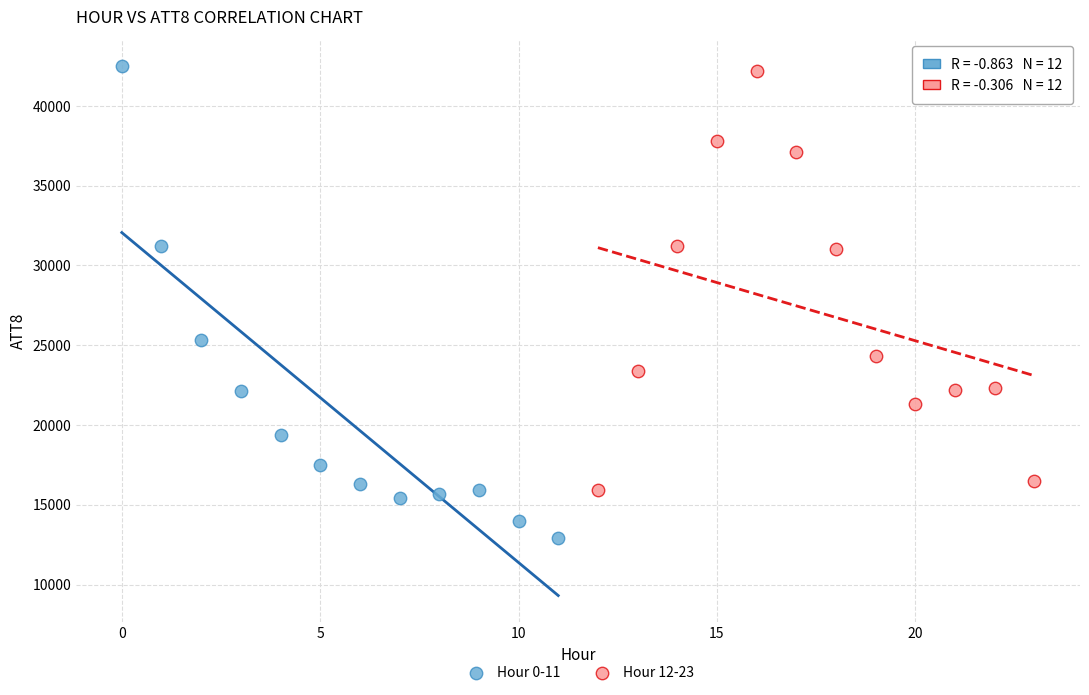

Which series has the widest spread of Y values?

Hour 0-11